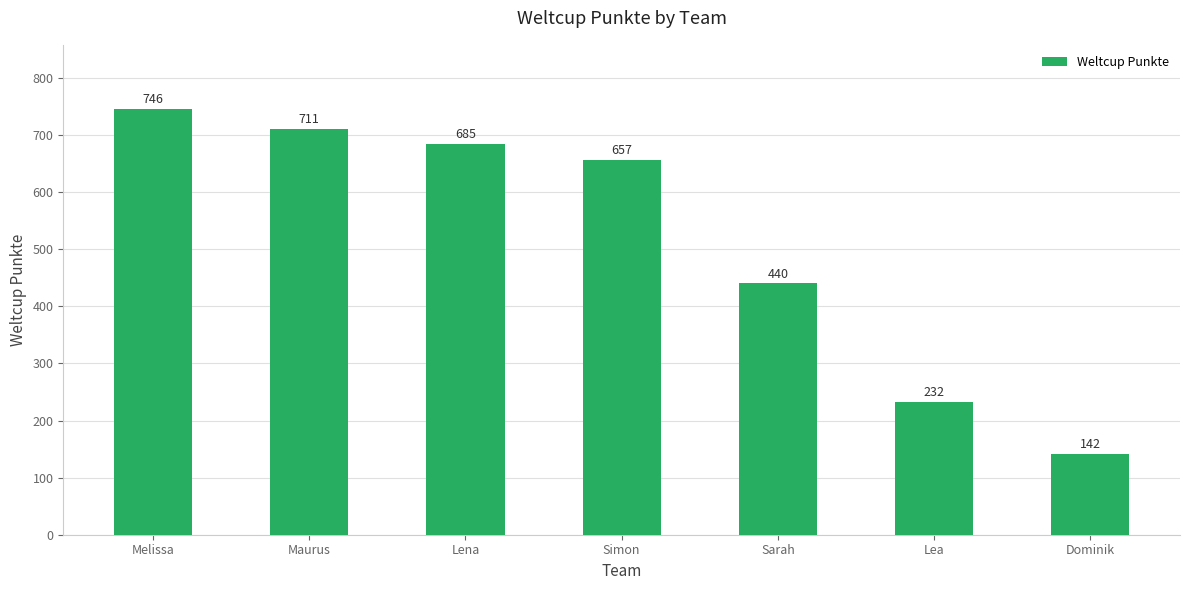

How many series are shown in this chart?

1